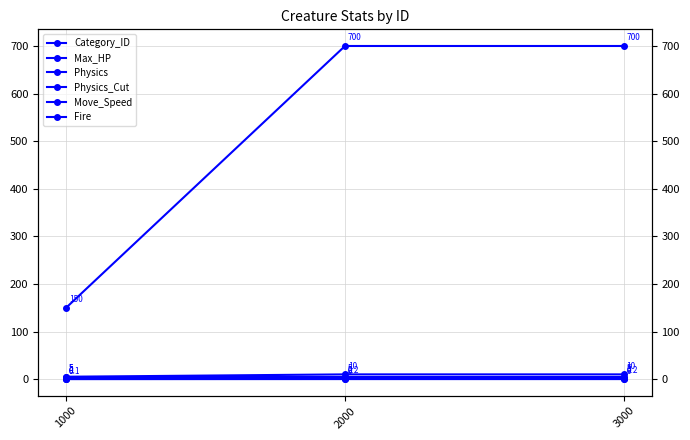

What is the total value across all series at 2000?

717.2